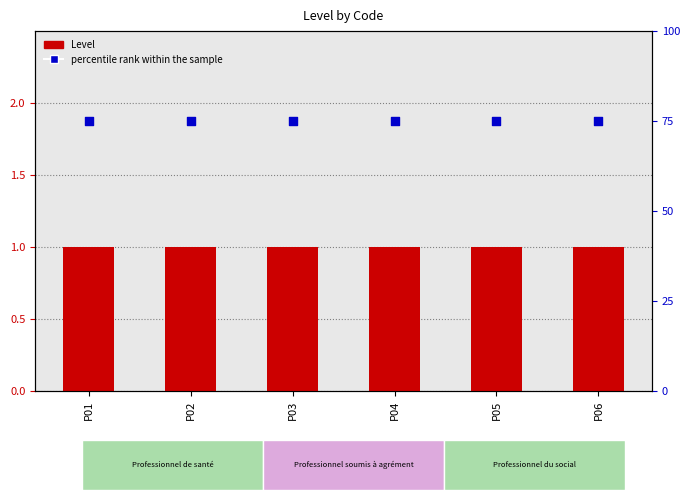

Is the value of Level at P06 greater than the value of percentile rank within the sample at P02?

No